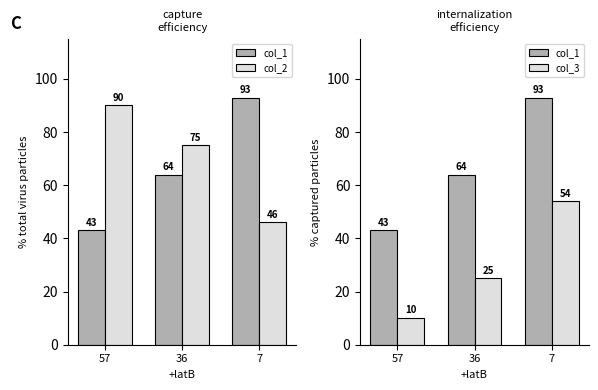

What is the value of the col_2 bar at the 3rd from the left?

46